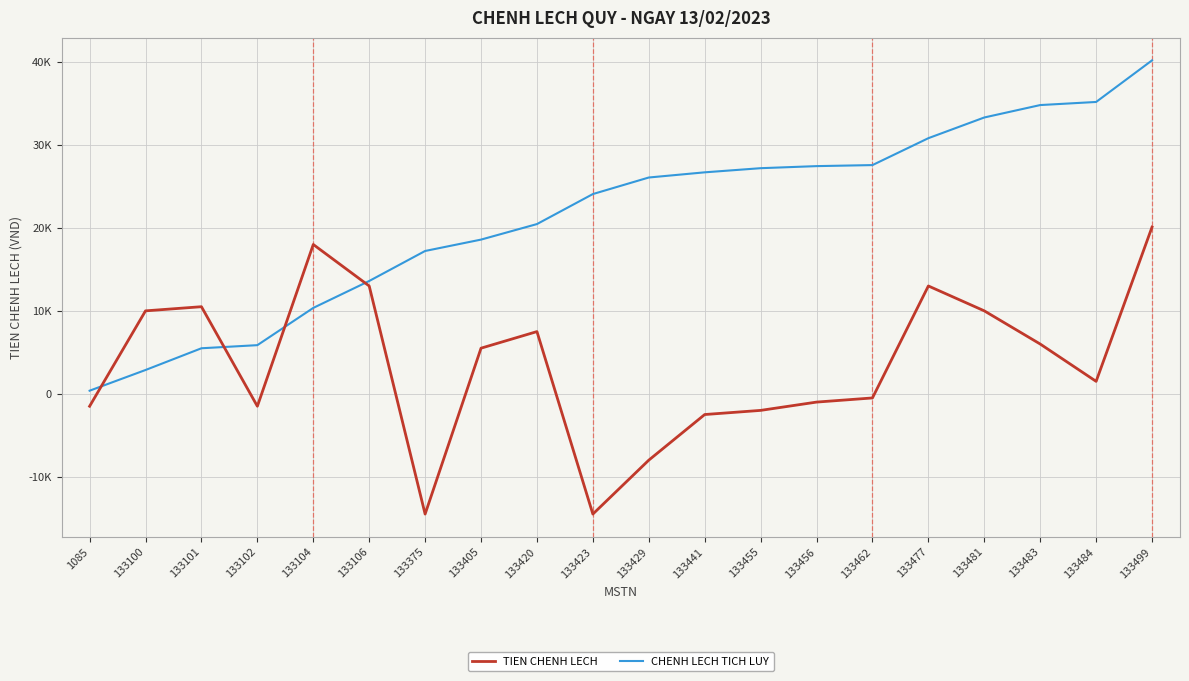

The value of TIEN CHENH LECH at 133456 is -1000.0. True or false?

True